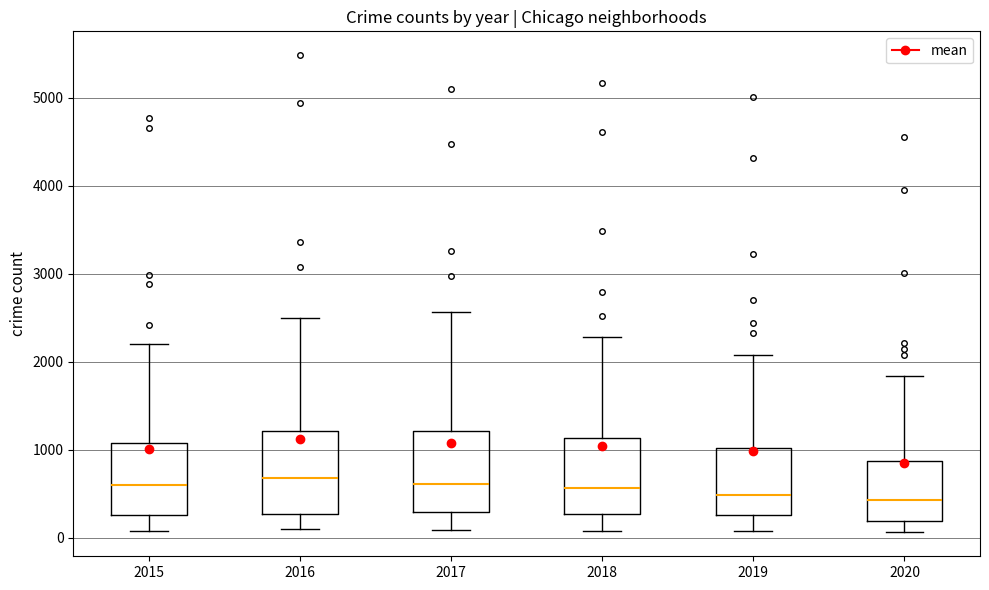

Reading left to right, read every box against the y-axis: the position of its median line, the range the box covers, and the ends of its whiskers. The values are not printed on the chart, so give them approximately, as read against the axis.

2015: median 600, box 300 to 1100, whiskers 100 to 2200
2016: median 700, box 300 to 1200, whiskers 100 to 2500
2017: median 600, box 300 to 1200, whiskers 100 to 2600
2018: median 600, box 300 to 1100, whiskers 100 to 2300
2019: median 500, box 300 to 1000, whiskers 100 to 2100
2020: median 400, box 200 to 900, whiskers 100 to 1800